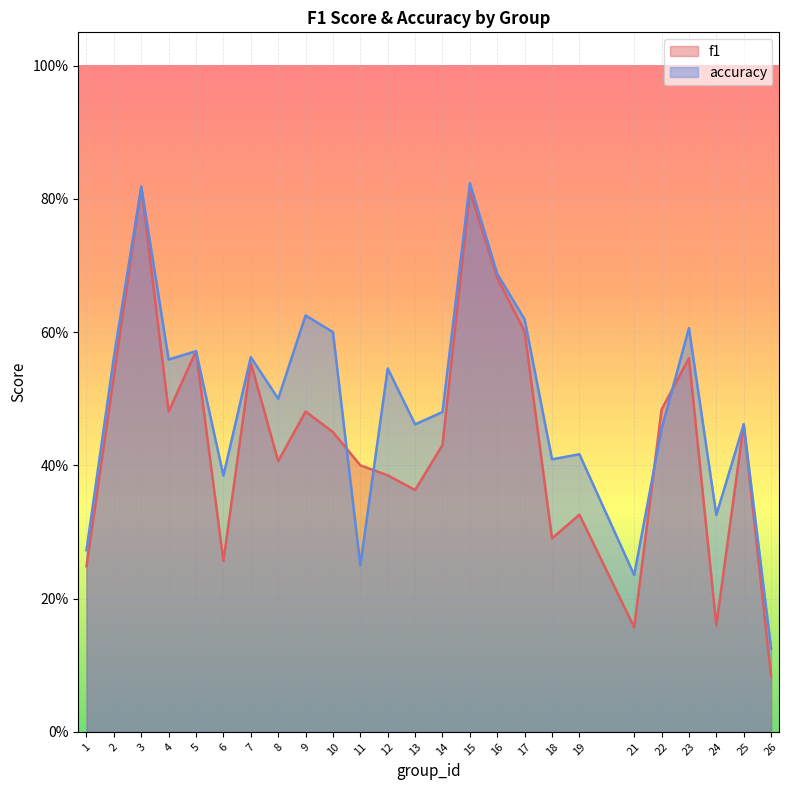

Reading left to right, list all the values displayed in this chart.

f1: 1=0.2	2=0.5	3=0.8	4=0.5	5=0.6	6=0.3	7=0.6	8=0.4	9=0.5	10=0.5	11=0.4	12=0.4	13=0.4	14=0.4	15=0.8	16=0.7	17=0.6	18=0.3	19=0.3	21=0.2	22=0.5	23=0.6	24=0.2	25=0.5	26=0.1
accuracy: 1=0.3	2=0.6	3=0.8	4=0.6	5=0.6	6=0.4	7=0.6	8=0.5	9=0.6	10=0.6	11=0.2	12=0.5	13=0.5	14=0.5	15=0.8	16=0.7	17=0.6	18=0.4	19=0.4	21=0.2	22=0.5	23=0.6	24=0.3	25=0.5	26=0.1